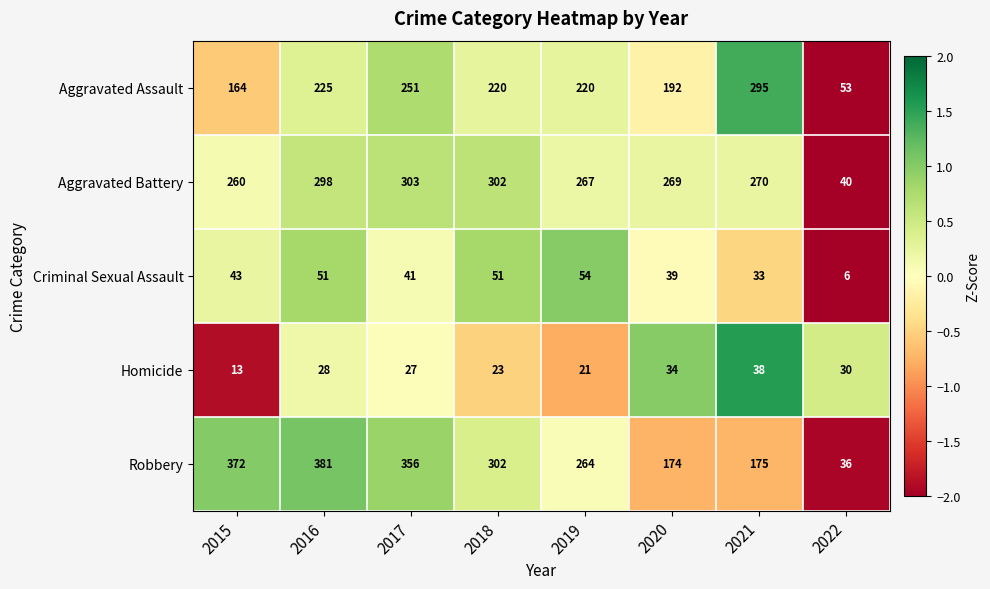

How many distinct data groups are displayed?

5